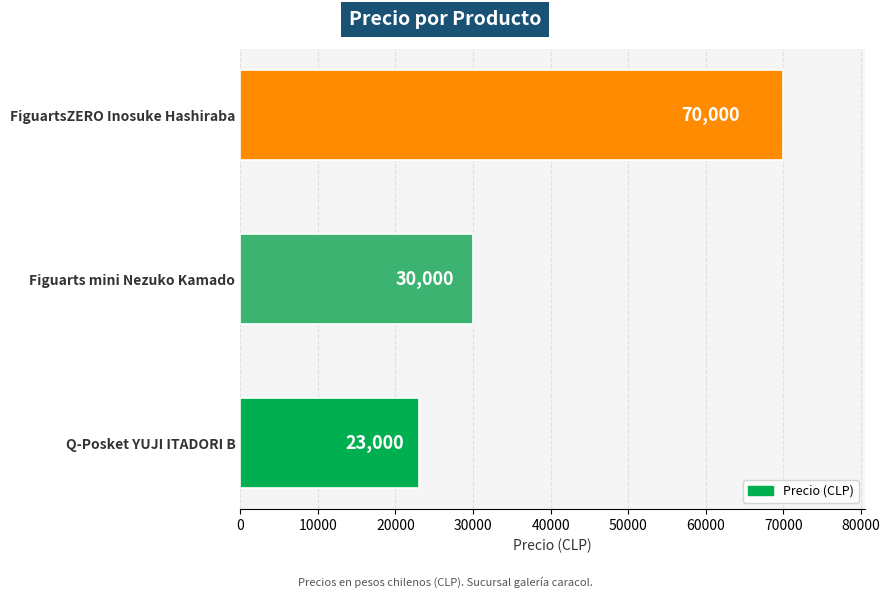

Rank the categories by value from highest to lowest.

FiguartsZERO Inosuke Hashiraba, Figuarts mini Nezuko Kamado, Q-Posket YUJI ITADORI B